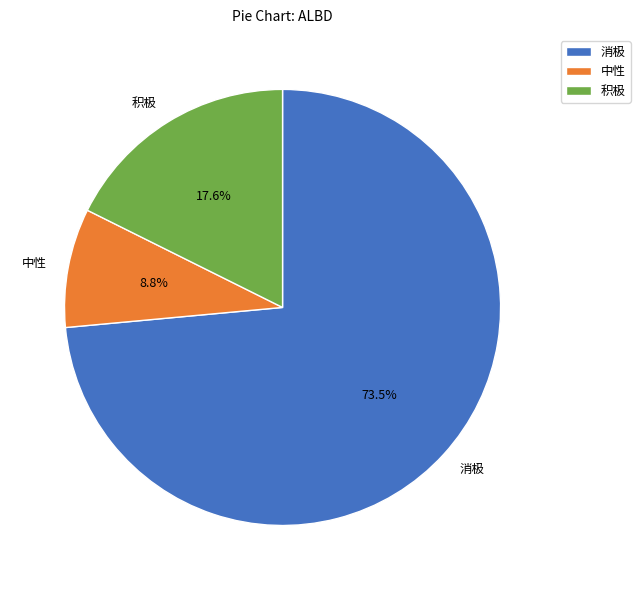

How many segments does this pie chart have?

3